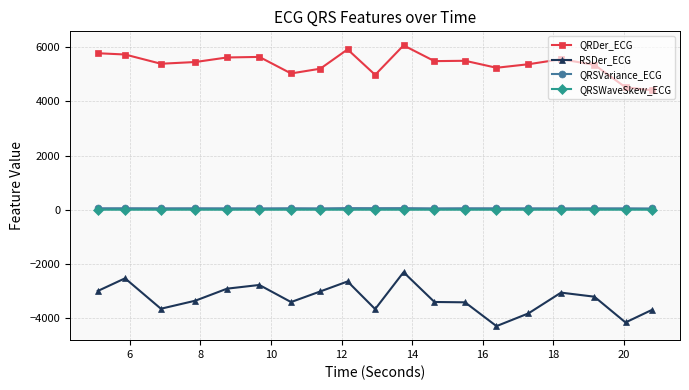

Which series has the largest total across all categories?

QRDer_ECG